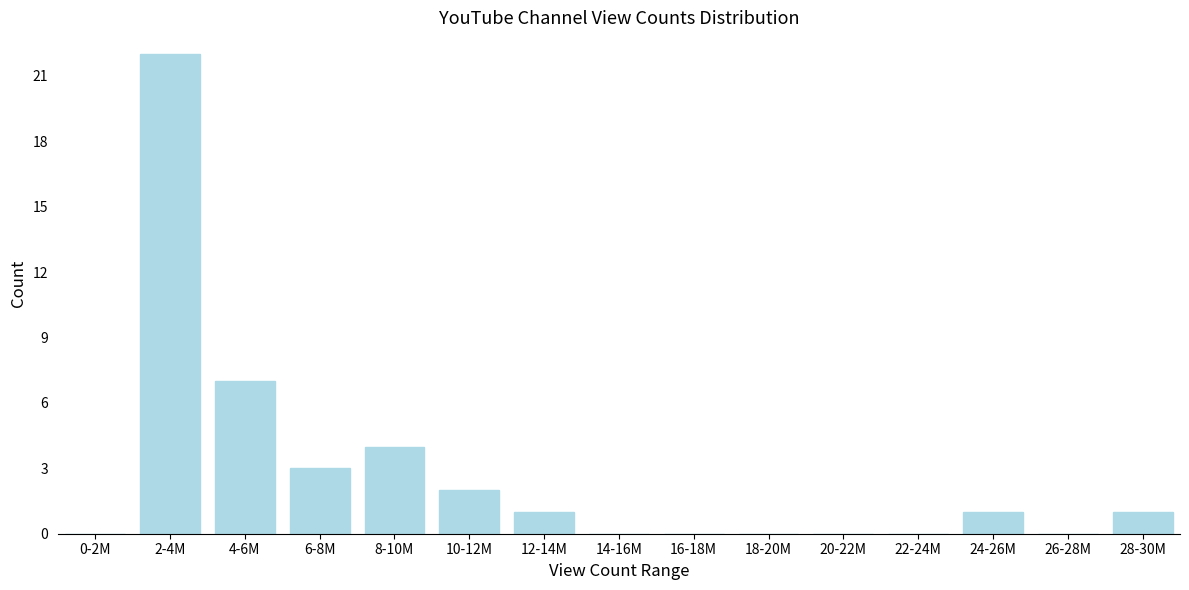

Reading left to right, list all the values displayed in this chart.

0-2M=0	2-4M=22	4-6M=7	6-8M=3	8-10M=4	10-12M=2	12-14M=1	14-16M=0	16-18M=0	18-20M=0	20-22M=0	22-24M=0	24-26M=1	26-28M=0	28-30M=1